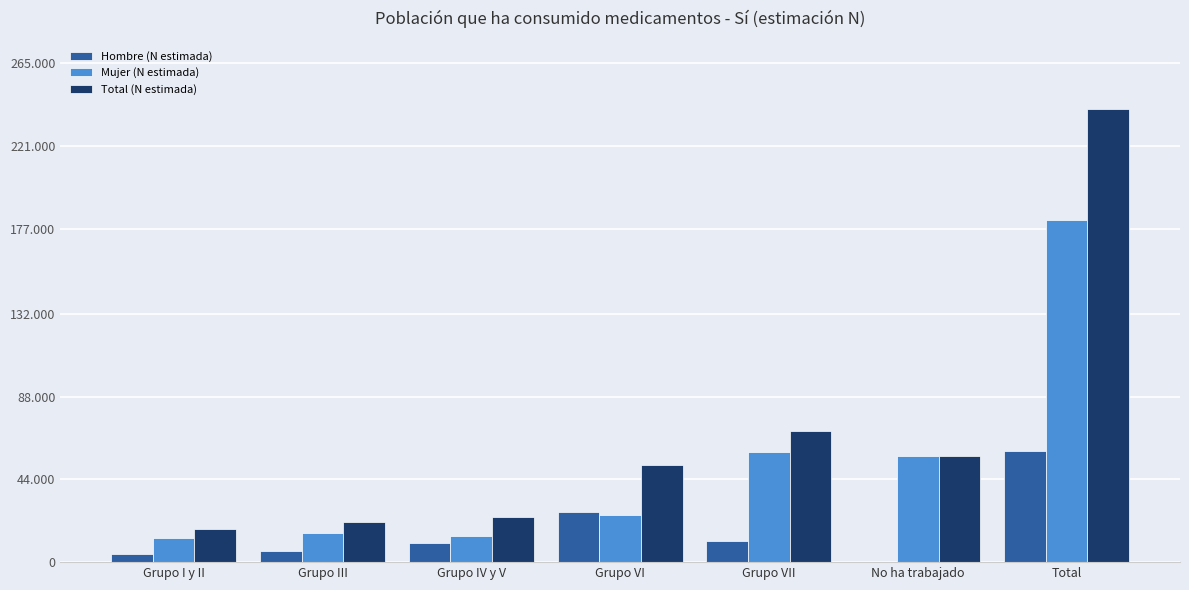

What is the value of the Mujer (N estimada) bar at the 5th from the left?

58530